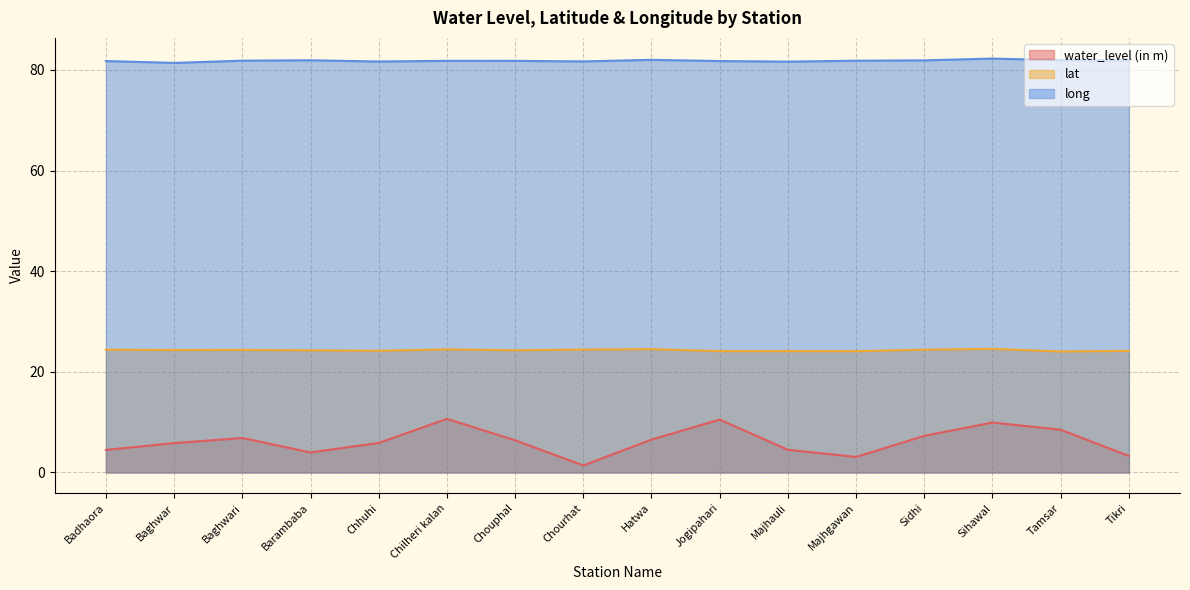

How many lines are shown in the chart?

3